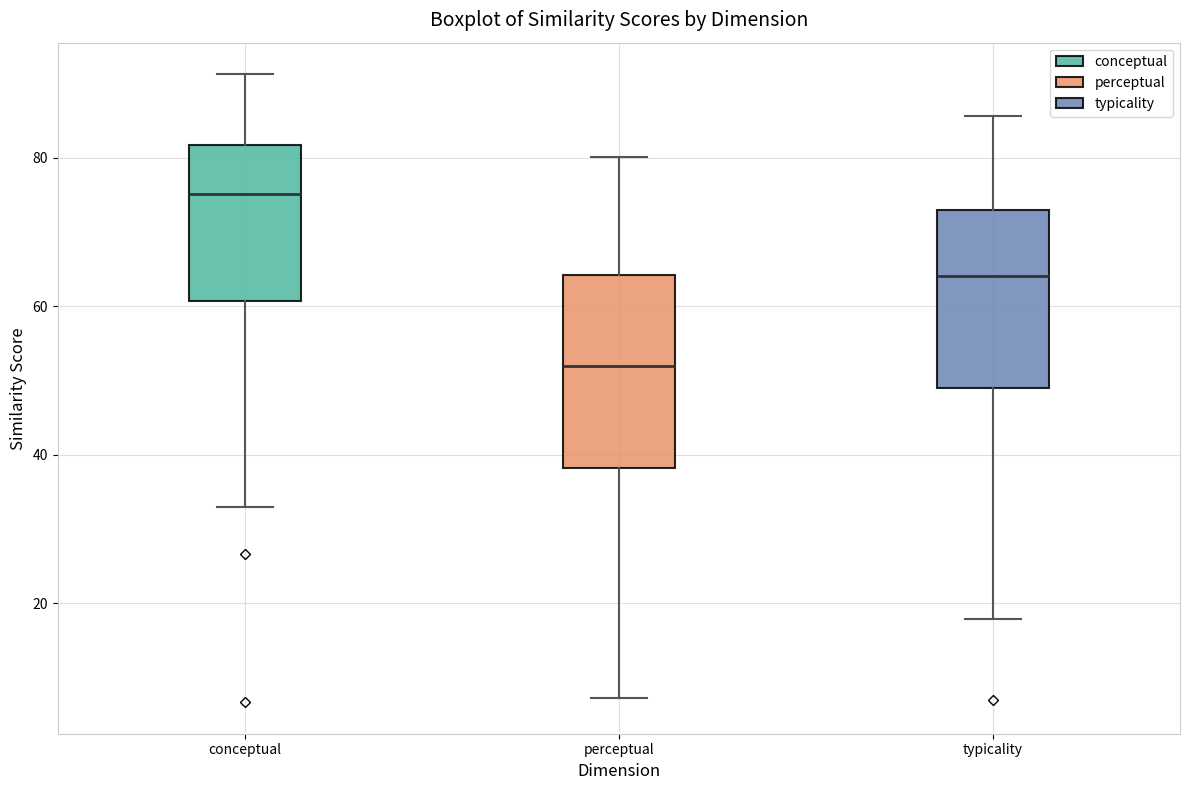

Reading left to right, transcribe this box plot: for each box, give where its median line is, the range the box spans, and where its two whiskers end, as read against the y-axis. The values are not printed on the chart, so give them approximately, as read against the axis.

conceptual: median 76, box 60 to 82, whiskers 32 to 92
perceptual: median 52, box 38 to 64, whiskers 8 to 80
typicality: median 64, box 48 to 72, whiskers 18 to 86